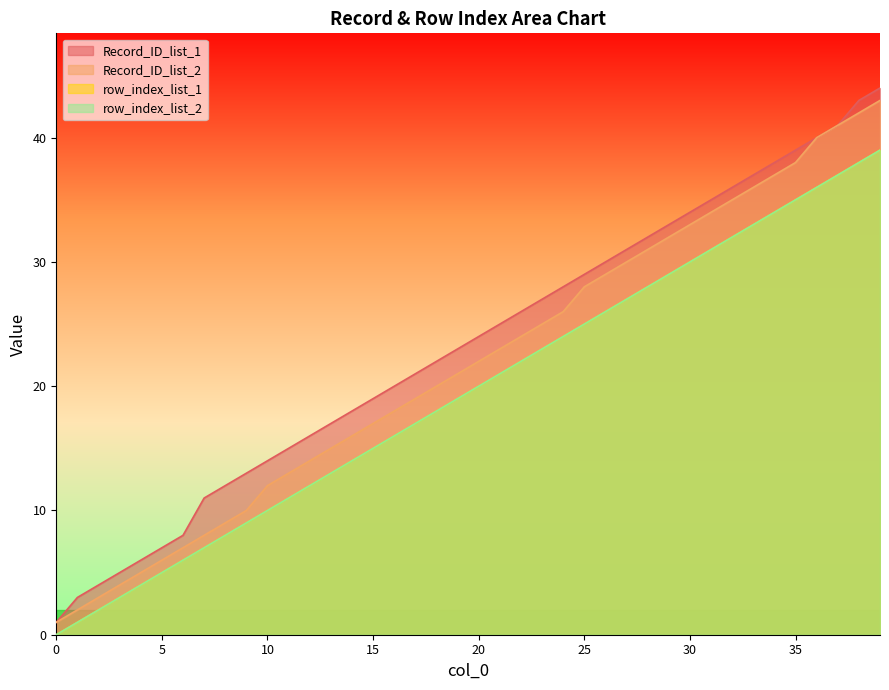

Reading left to right, extract all data points from this chart.

Record_ID_list_1: 0=1	1=3	2=4	3=5	4=6	5=7	6=8	7=11	8=12	9=13	10=14	11=15	12=16	13=17	14=18	15=19	16=20	17=21	18=22	19=23	20=24	21=25	22=26	23=27	24=28	25=29	26=30	27=31	28=32	29=33	30=34	31=35	32=36	33=37	34=38	35=39	36=40	37=41	38=43	39=44
Record_ID_list_2: 0=1	1=2	2=3	3=4	4=5	5=6	6=7	7=8	8=9	9=10	10=12	11=13	12=14	13=15	14=16	15=17	16=18	17=19	18=20	19=21	20=22	21=23	22=24	23=25	24=26	25=28	26=29	27=30	28=31	29=32	30=33	31=34	32=35	33=36	34=37	35=38	36=40	37=41	38=42	39=43
row_index_list_1: 0=0	1=1	2=2	3=3	4=4	5=5	6=6	7=7	8=8	9=9	10=10	11=11	12=12	13=13	14=14	15=15	16=16	17=17	18=18	19=19	20=20	21=21	22=22	23=23	24=24	25=25	26=26	27=27	28=28	29=29	30=30	31=31	32=32	33=33	34=34	35=35	36=36	37=37	38=38	39=39
row_index_list_2: 0=0	1=1	2=2	3=3	4=4	5=5	6=6	7=7	8=8	9=9	10=10	11=11	12=12	13=13	14=14	15=15	16=16	17=17	18=18	19=19	20=20	21=21	22=22	23=23	24=24	25=25	26=26	27=27	28=28	29=29	30=30	31=31	32=32	33=33	34=34	35=35	36=36	37=37	38=38	39=39